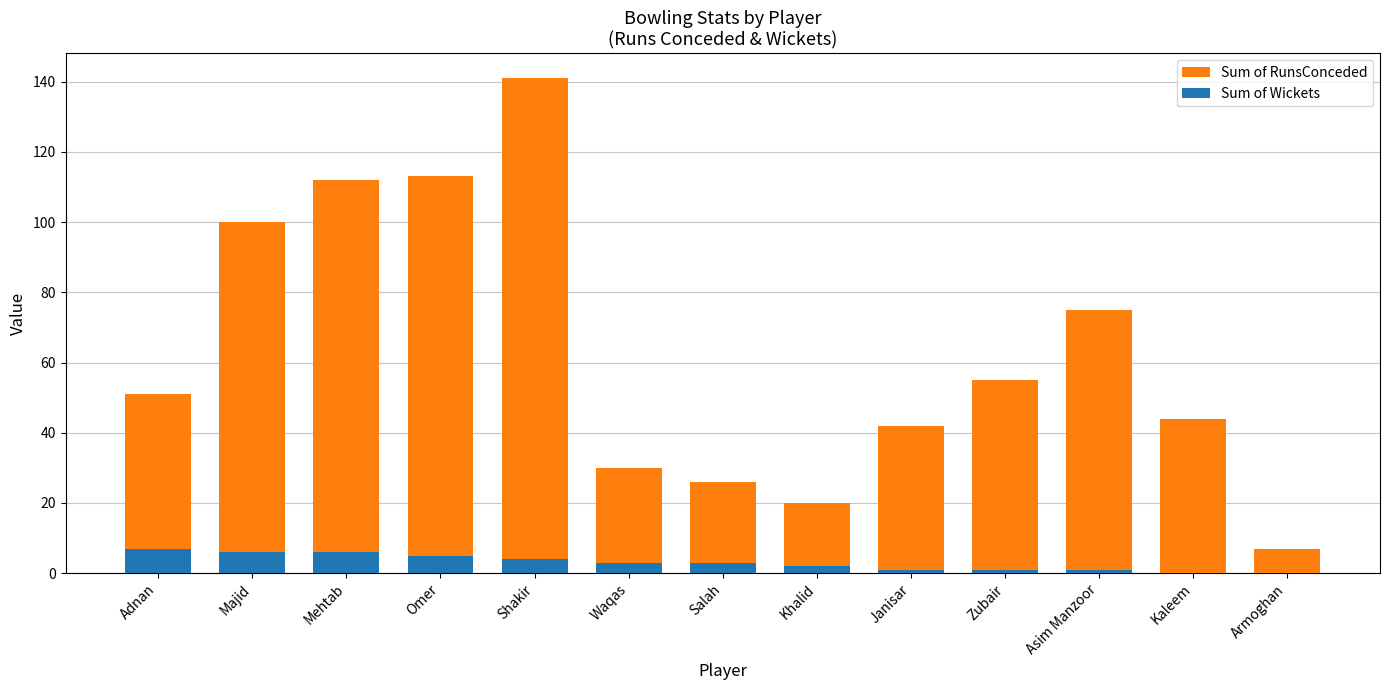

The value of Sum of RunsConceded at Shakir is 141. True or false?

True